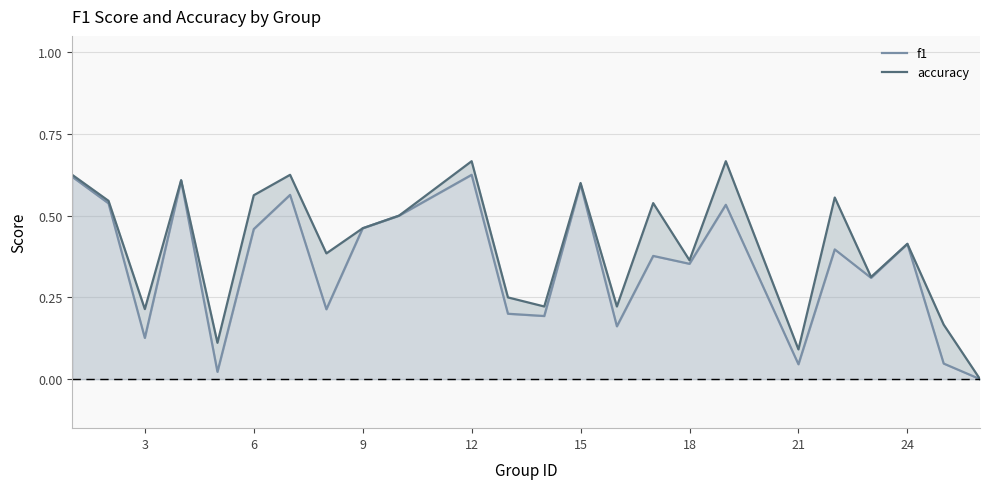

What are all the series names shown in the legend?

f1, accuracy